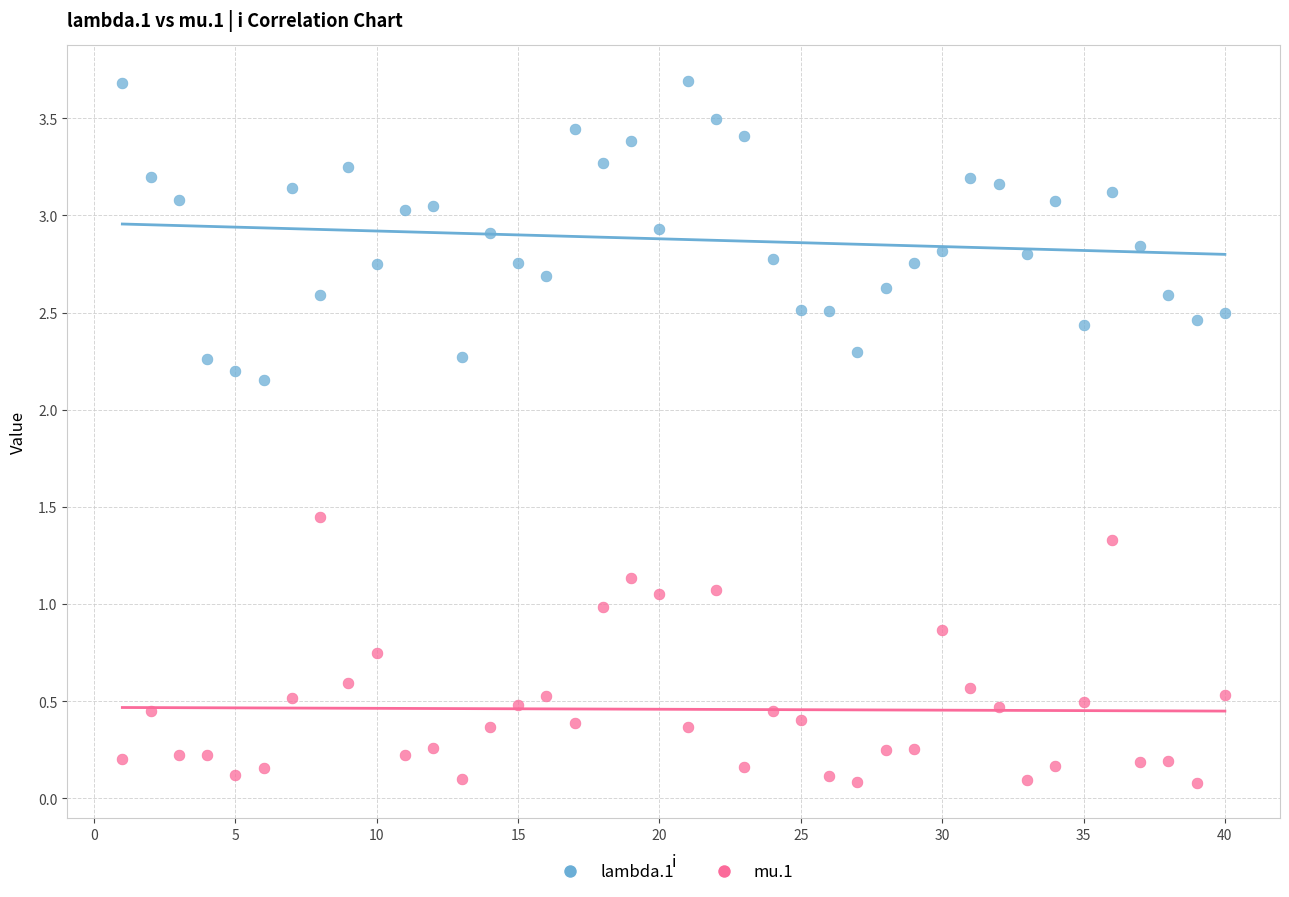

Across all data points, what is the range of Y values (max minus min)?

3.6